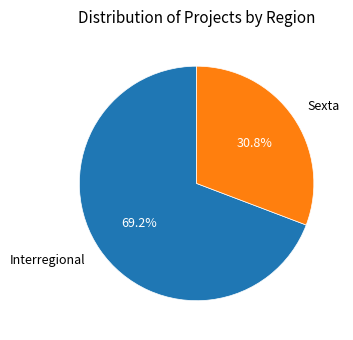

What is the ratio of the value at Sexta to the value at Interregional?

0.4